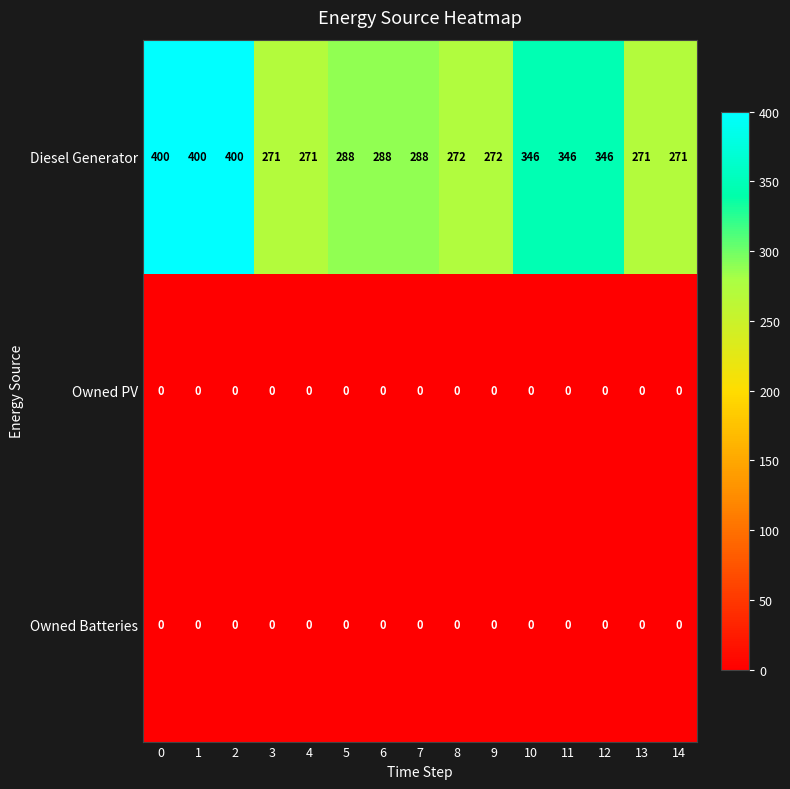

Which series has the largest total across all categories?

Diesel Generator